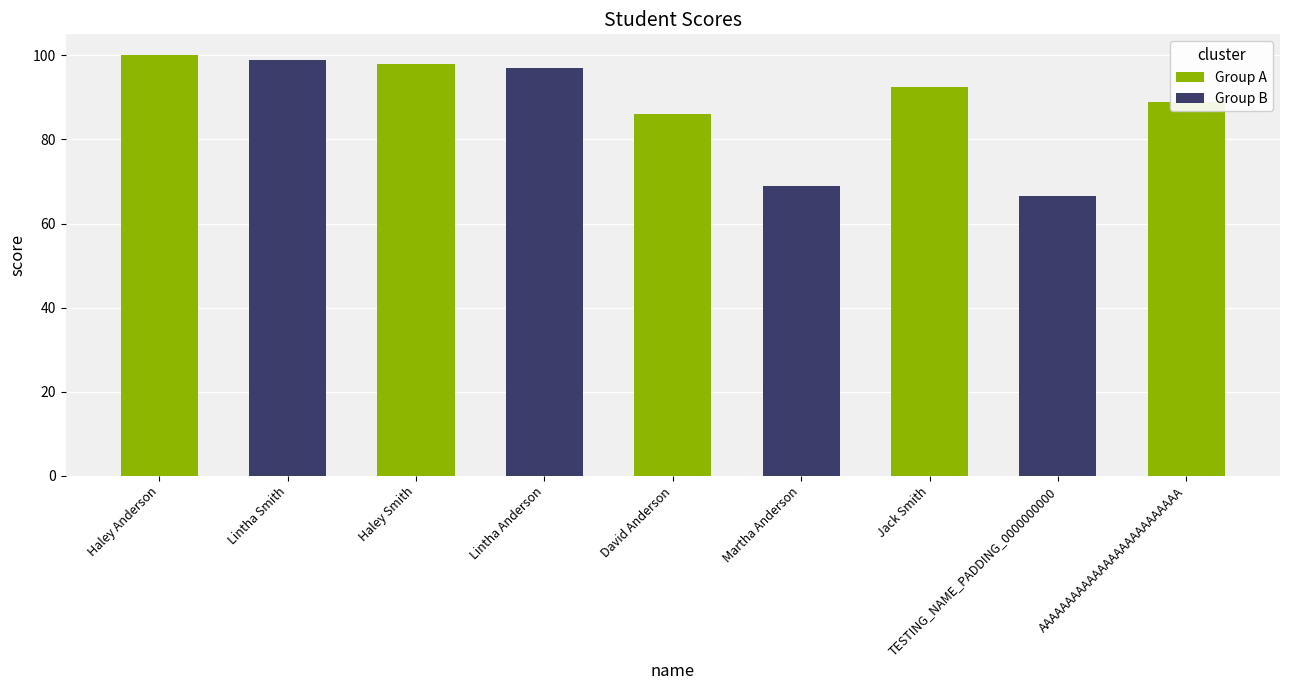

How many data points are above 92?

5